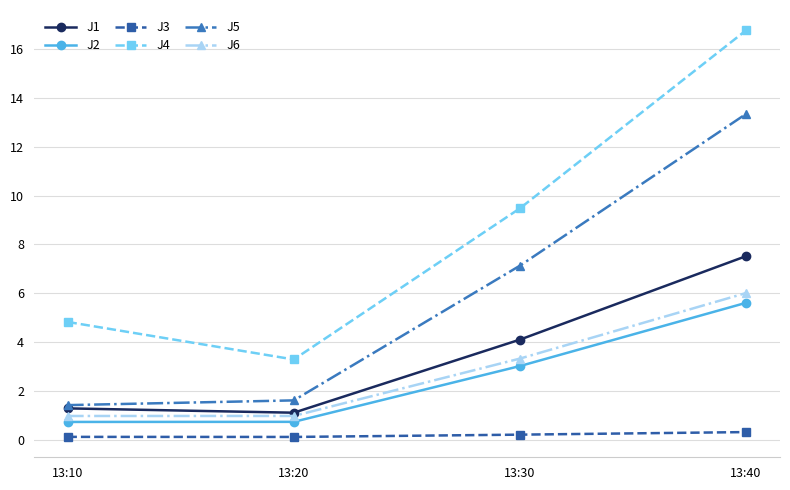

True or false: J1 has a value of 7.5 at 13:40.

True